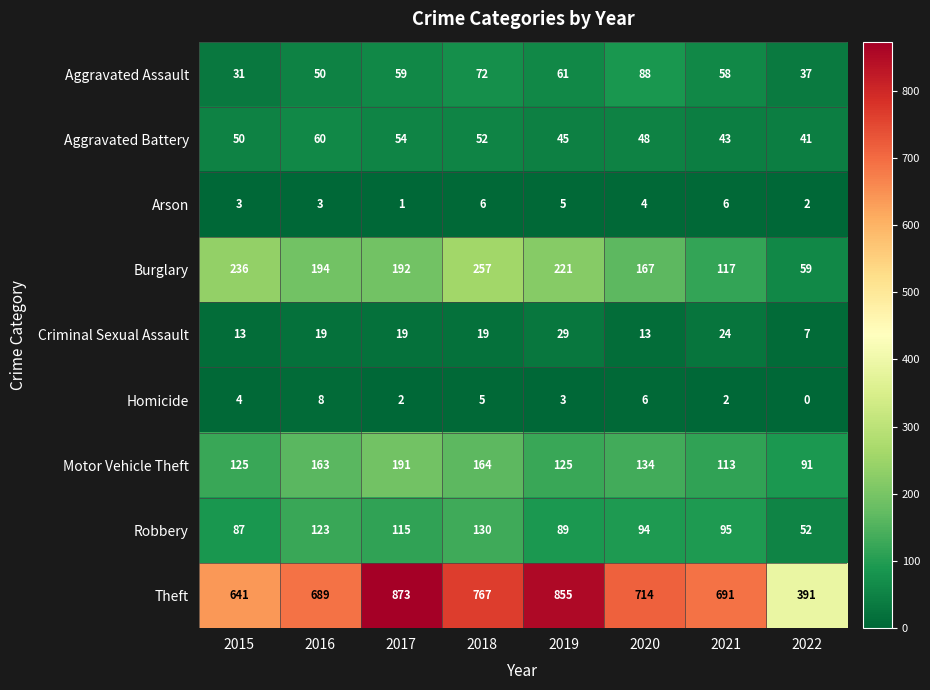

What is the total value across all series at 2017?

1506